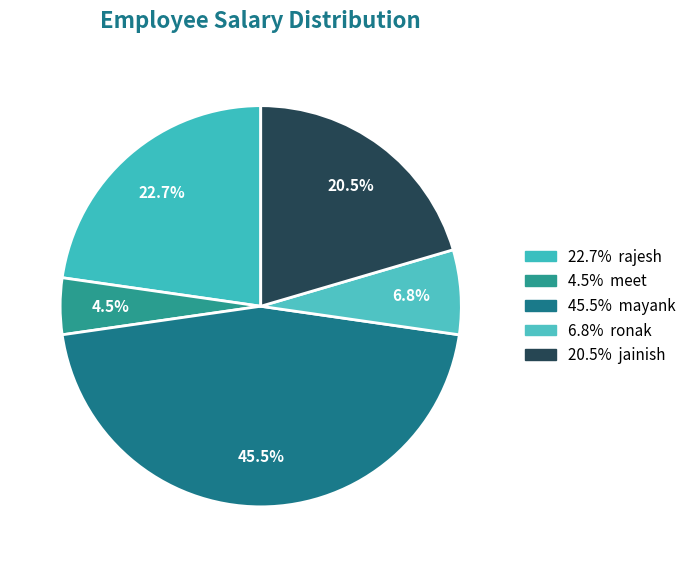

How many segments does this pie chart have?

5